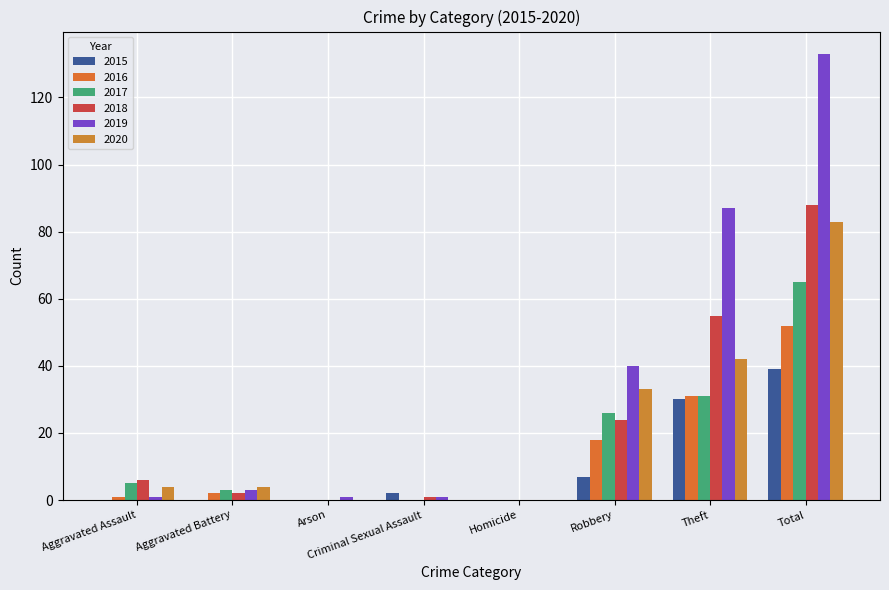

How many data points does each series have?

8